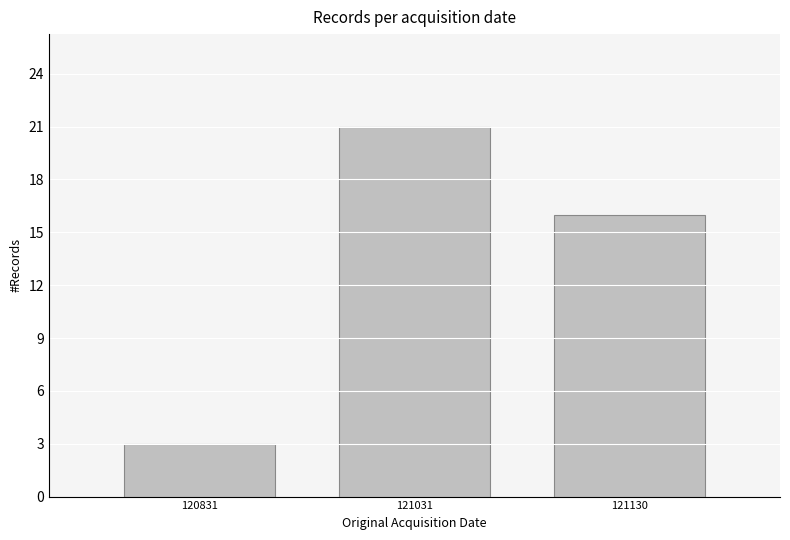

What is the value of the 2nd bar from the left?

21